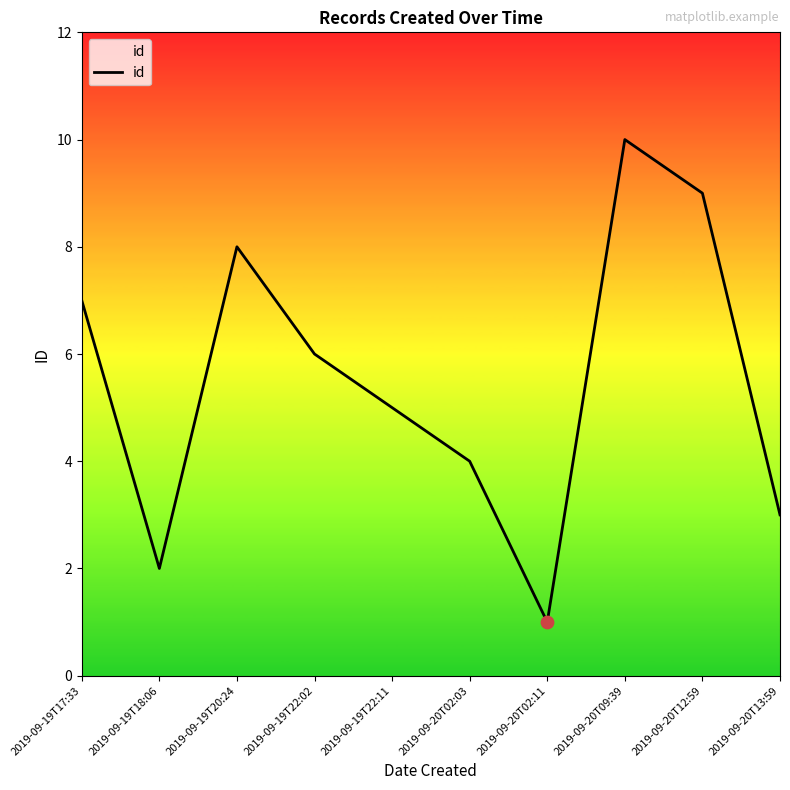

Which has a higher value, 2019-09-19T20:24 or 2019-09-20T13:59?

2019-09-19T20:24